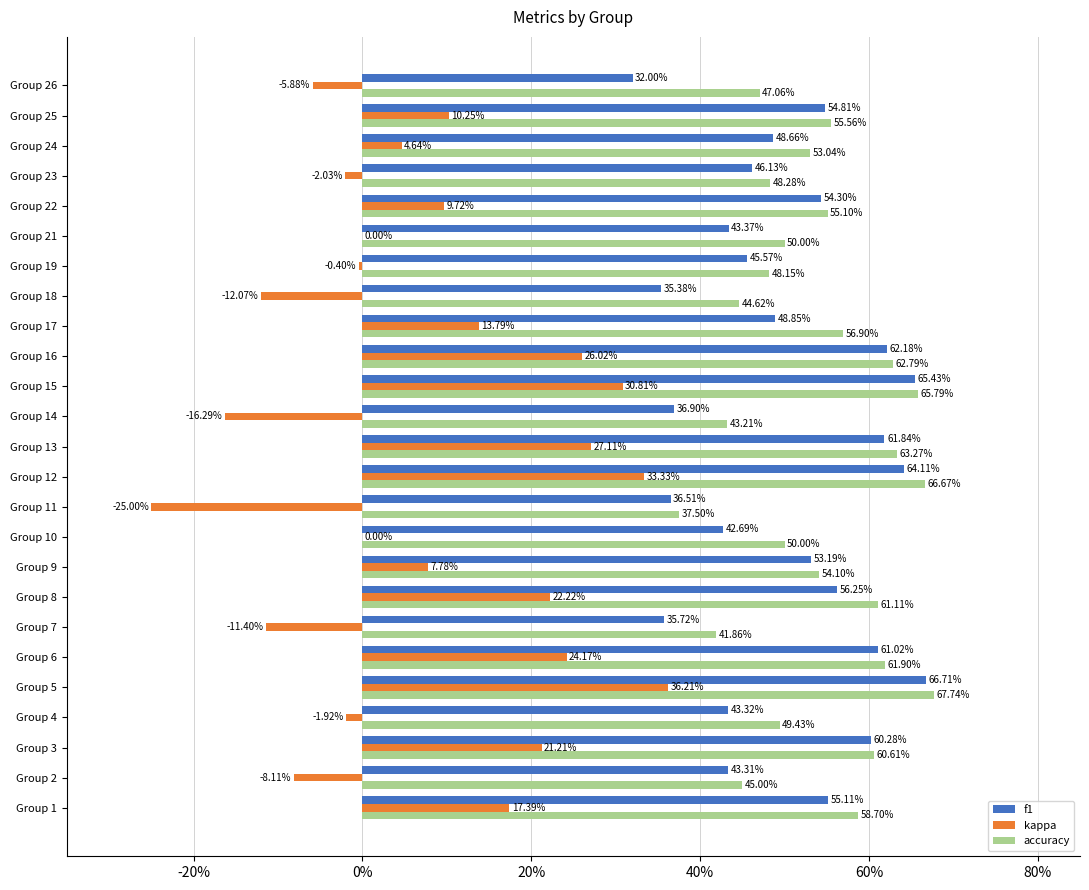

What are all the series names shown in the legend?

f1, kappa, accuracy